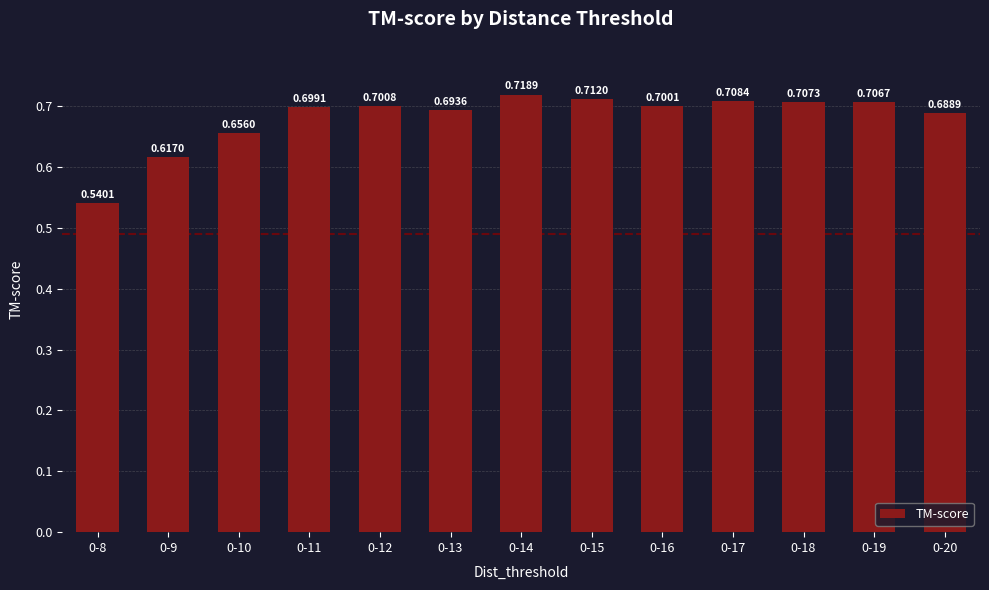

The chart shows a value of 0.5 at 0-14. True or false?

False